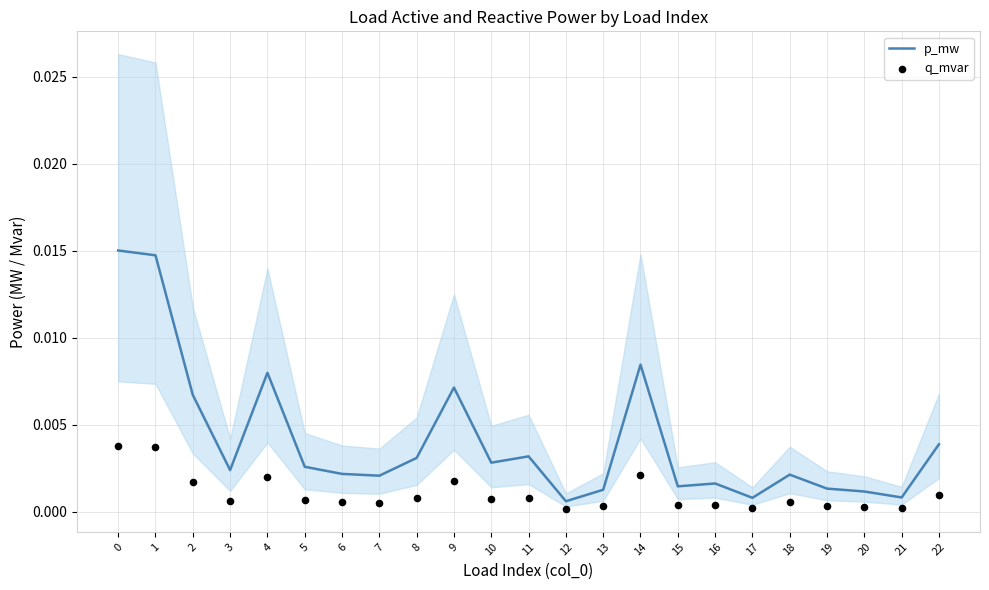

Which series contains the lowest Y value?

q_mvar